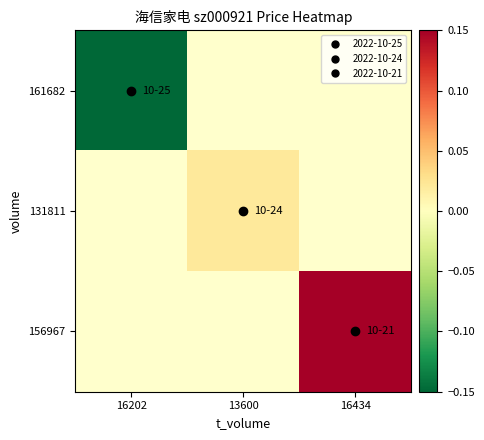

Rank the series by their maximum value, from lowest to highest.

161682, 131811, 156967